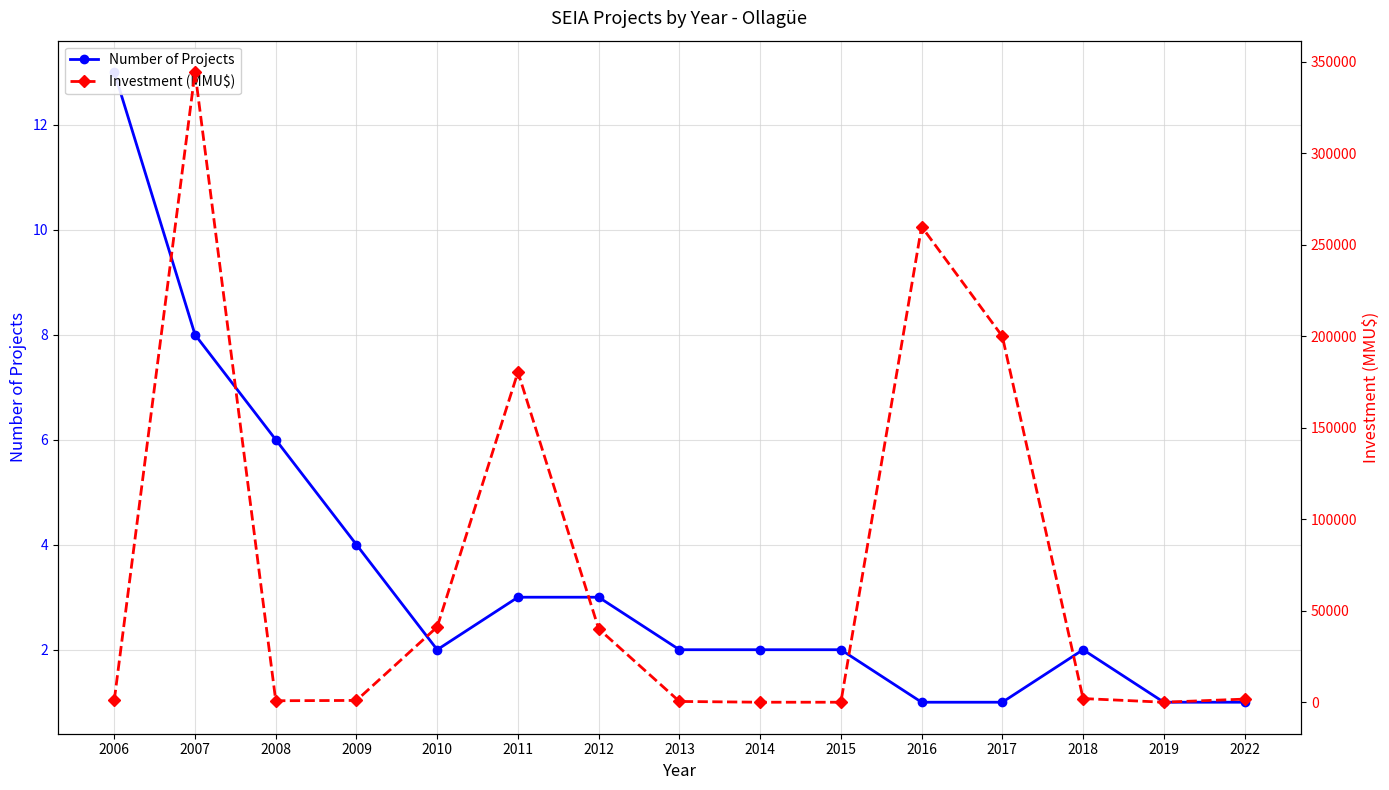

Where does the Investment (MMU$) series first go above 1700?

2007